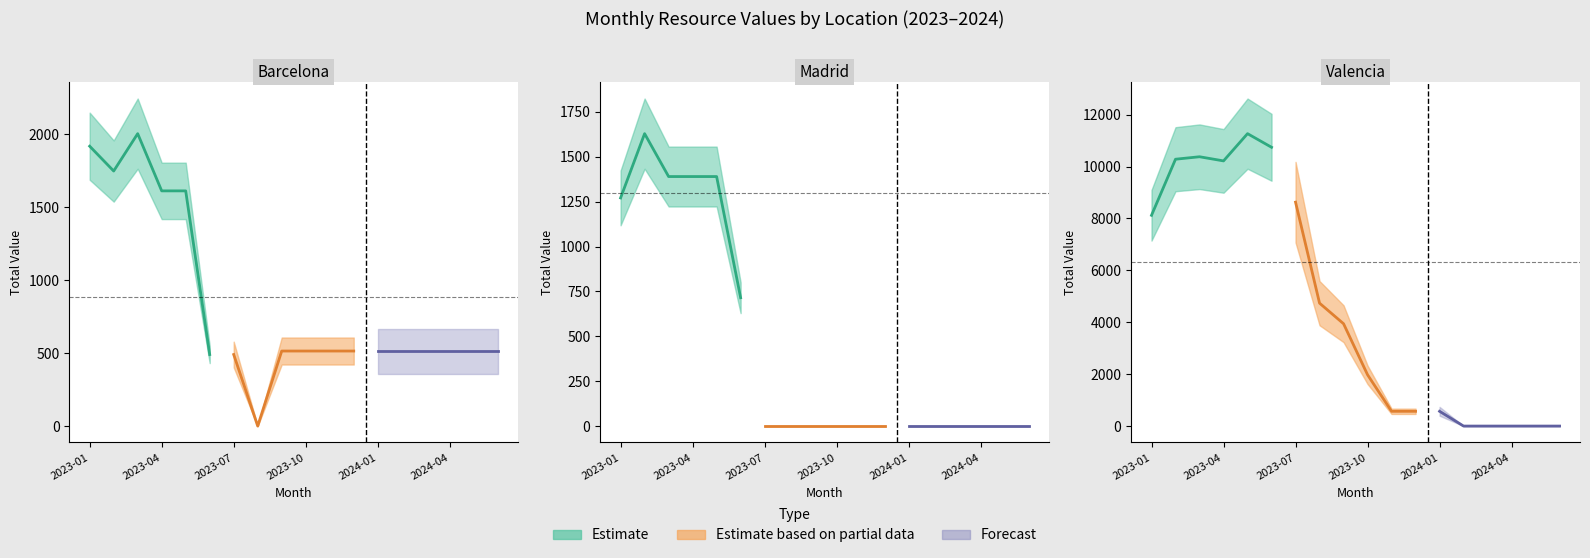

How many data points in Valencia are above 3943?

8